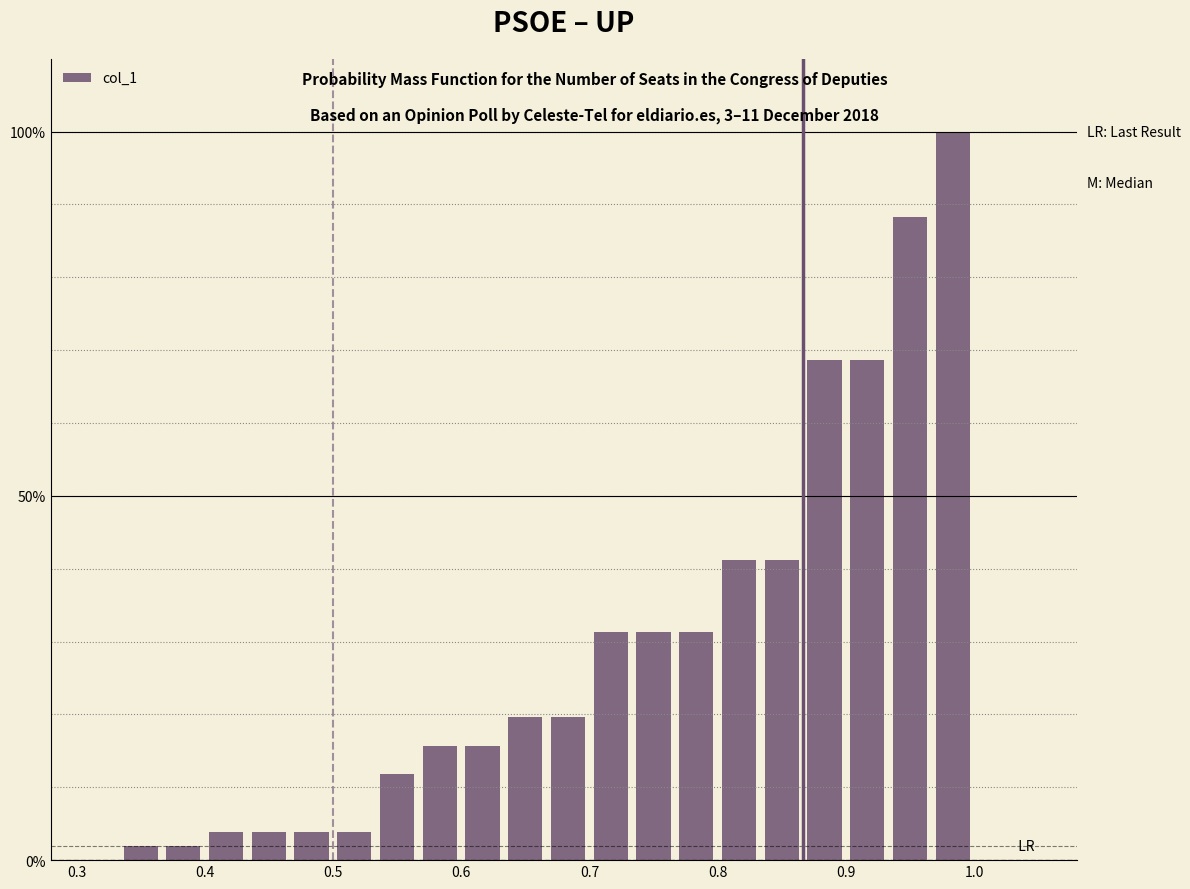

Around what value on the x-axis is the tallest bar? Give the approximate position of its centre, as read against the axis.

0.98